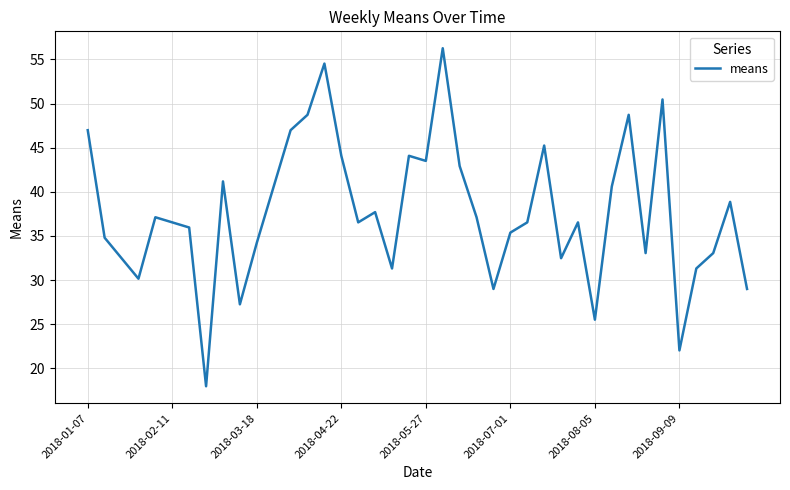

Does the chart have visible grid lines?

Yes